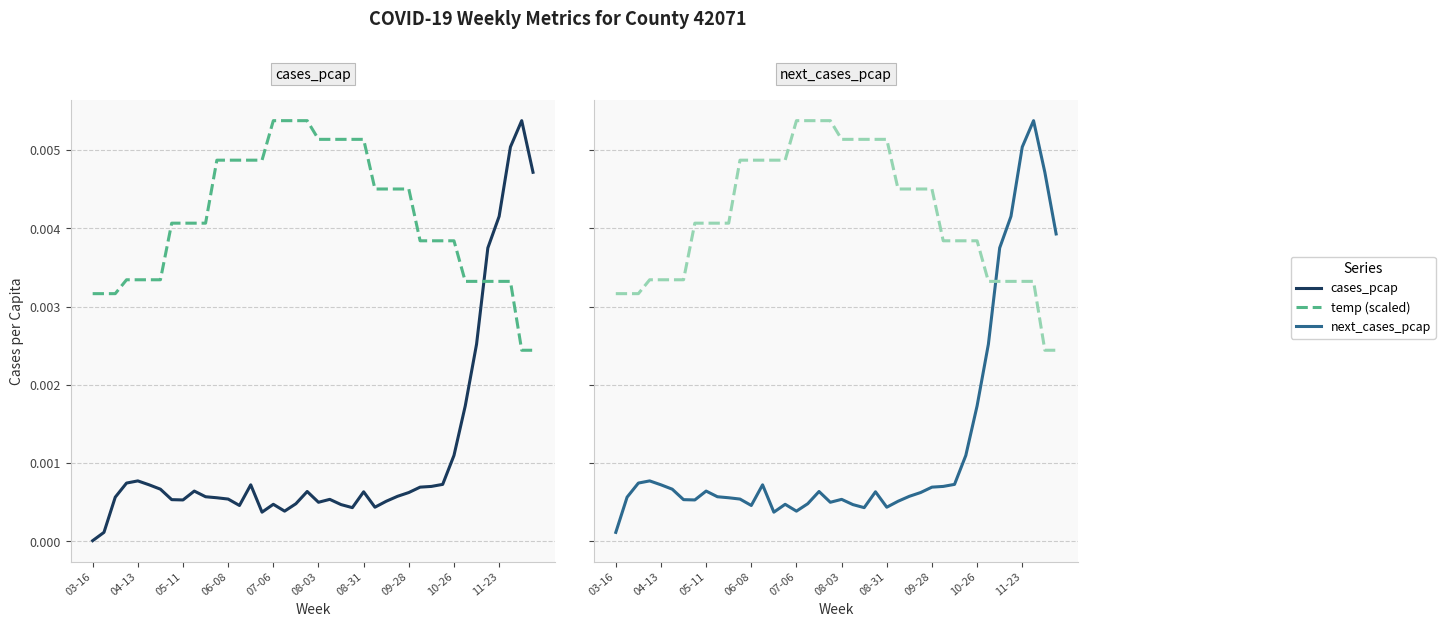

How many distinct data groups are displayed?

3